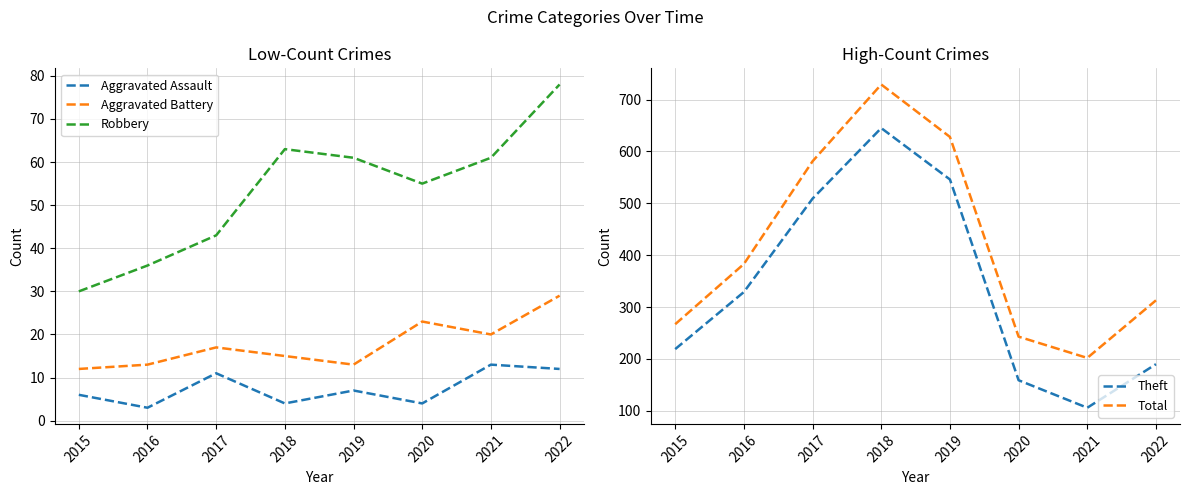

How many lines are shown in the chart?

5